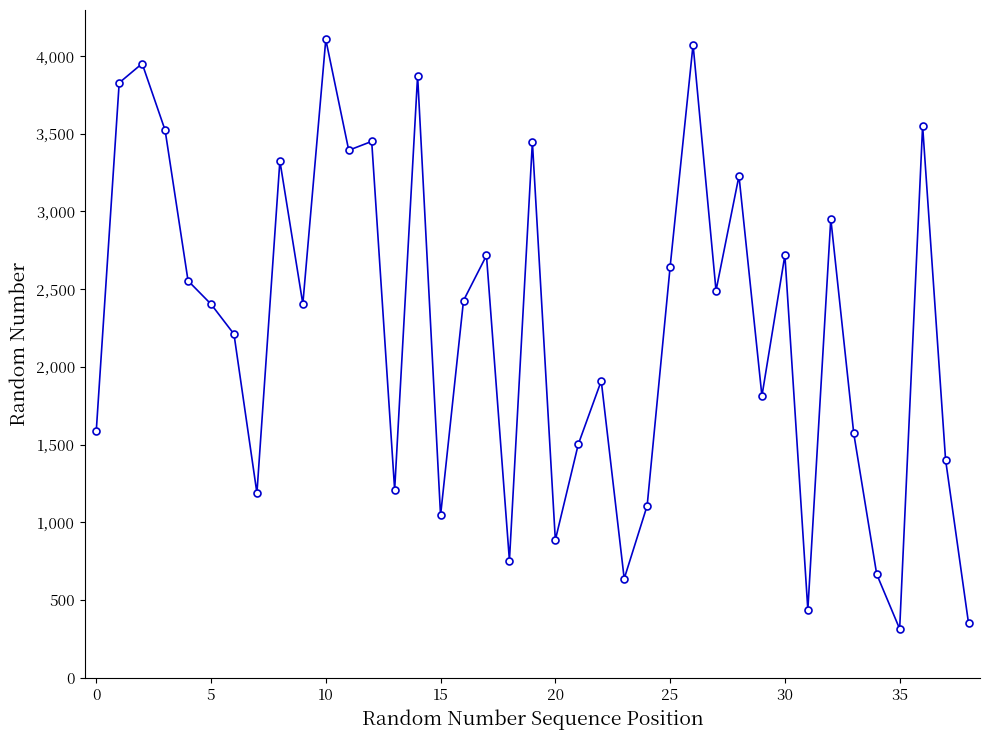

What is the value of the 33rd point from the left?

2953